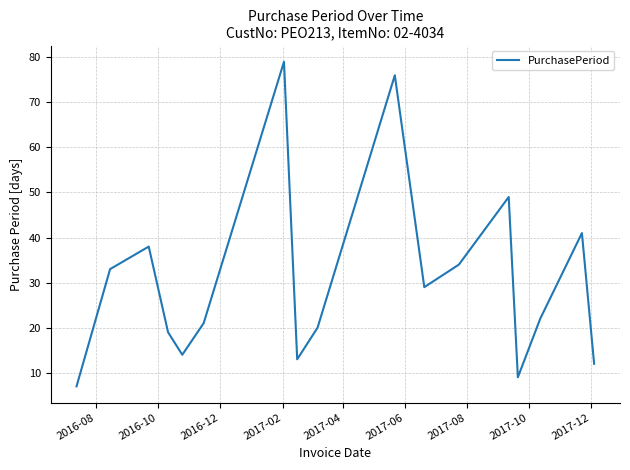

What is the difference between the maximum and minimum values?

72